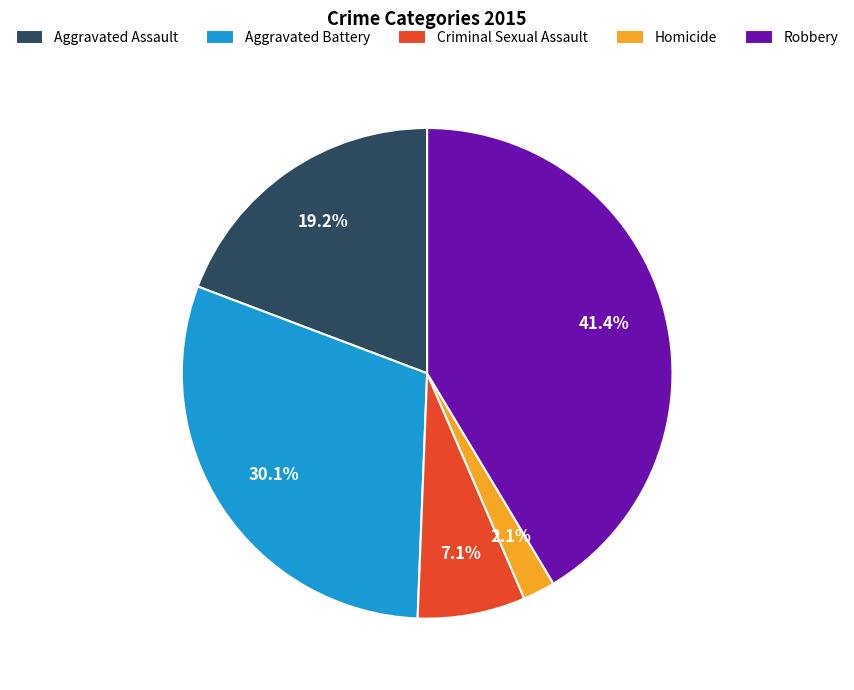

What percentage is NOT represented by Aggravated Assault?

80.8%